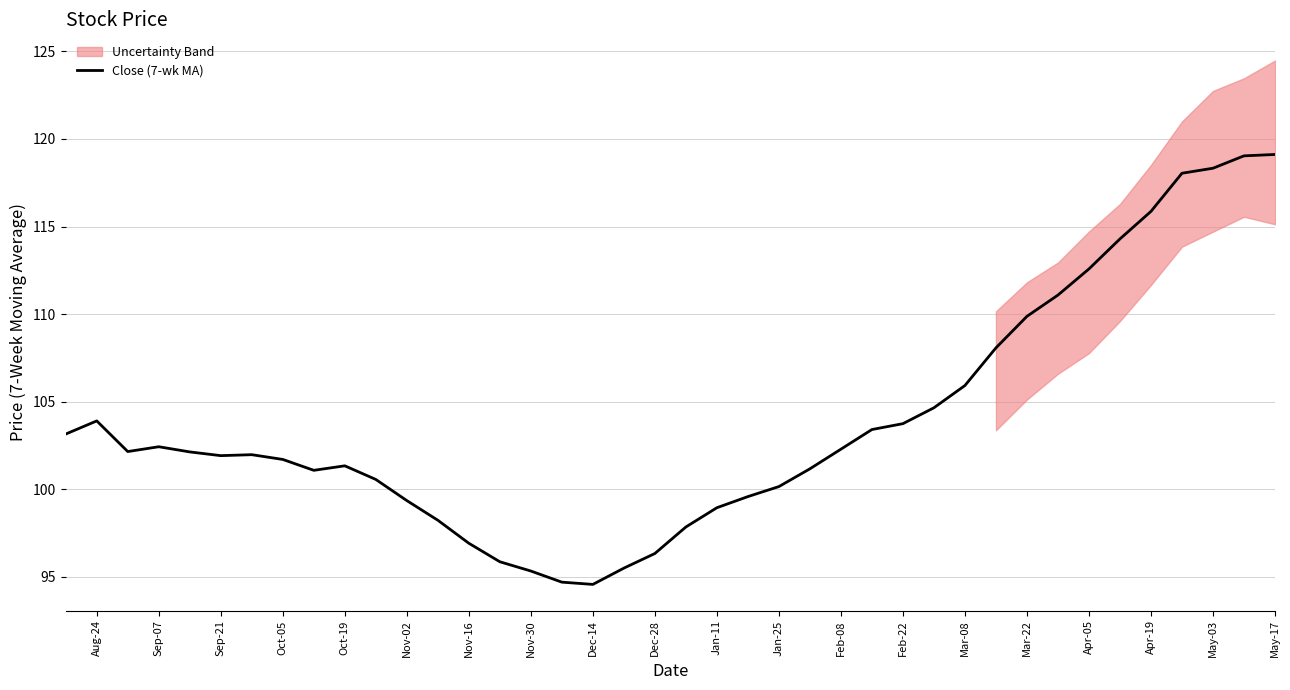

Is it true that Close (7-wk MA) equals 109.9 at Mar-22?

True